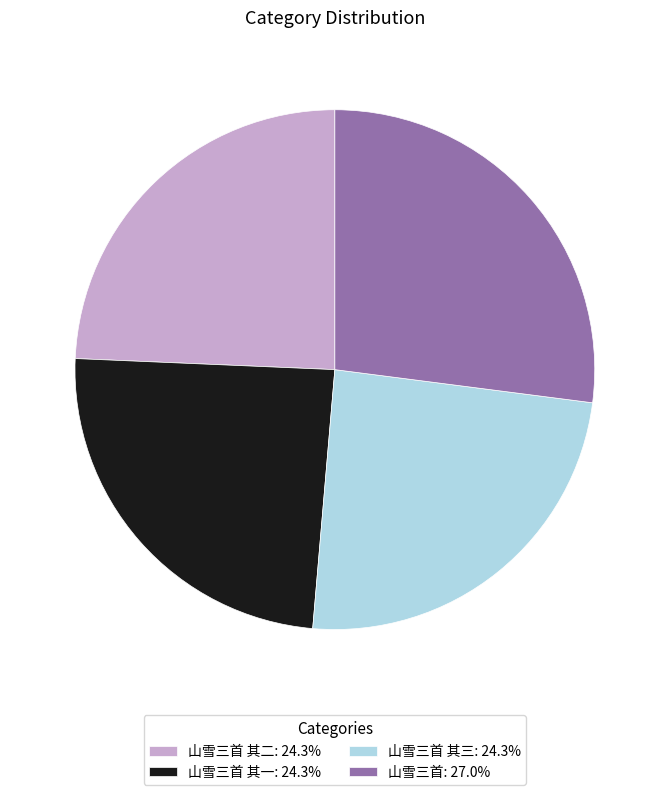

Is 山雪三首: 27.0% the majority of the pie?

No